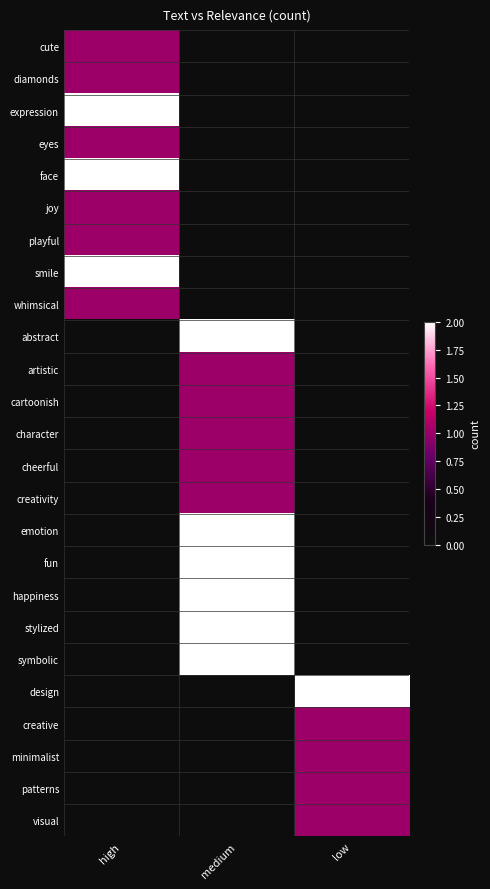

At low, list the series in order from smallest to largest.

cute, diamonds, expression, eyes, face, joy, playful, smile, whimsical, abstract, artistic, cartoonish, character, cheerful, creativity, emotion, fun, happiness, stylized, symbolic, creative, minimalist, patterns, visual, design